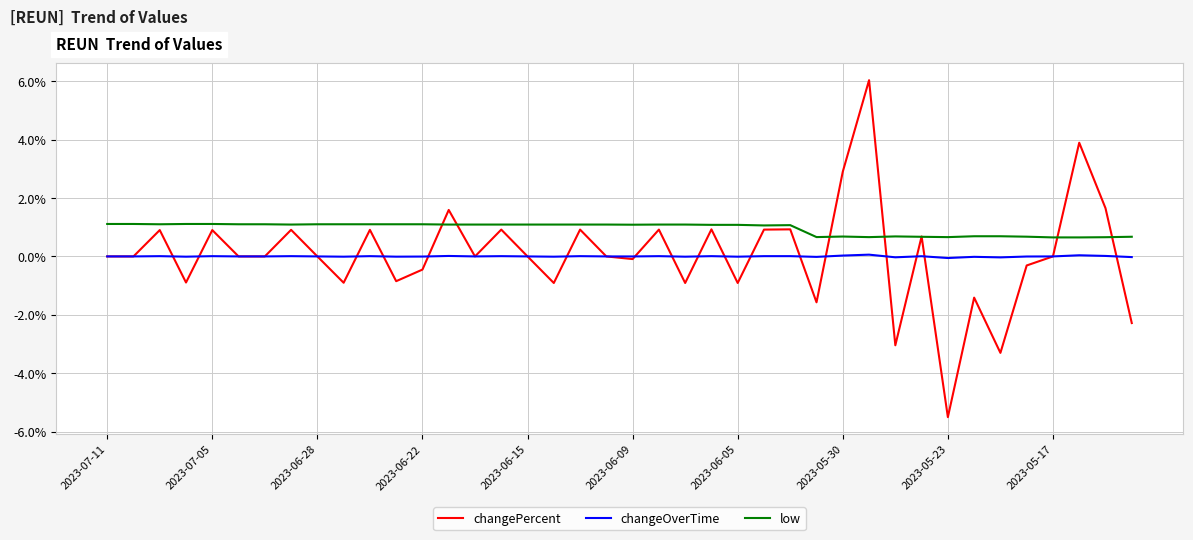

What is the sum of all low values?

38.2